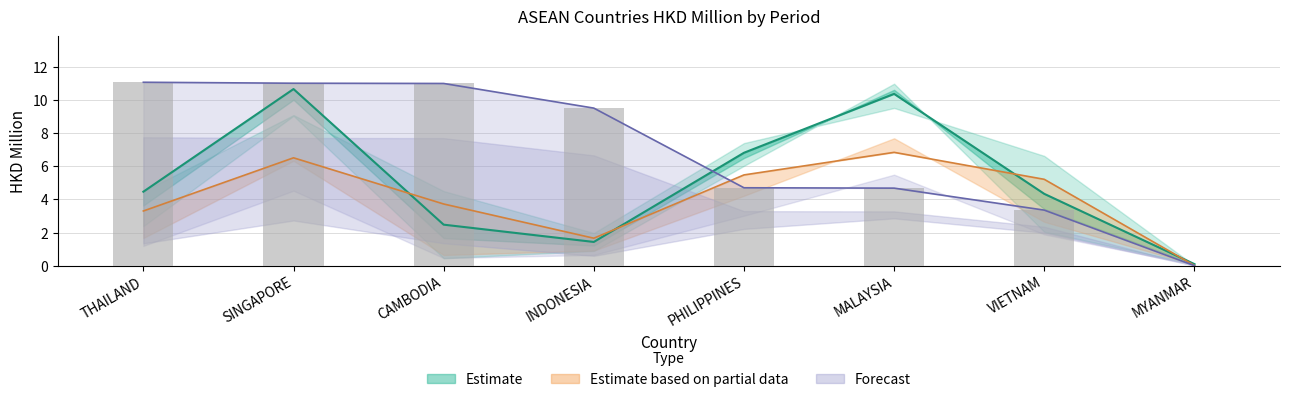

Are the bars grouped side by side (vs. stacked)?

Yes